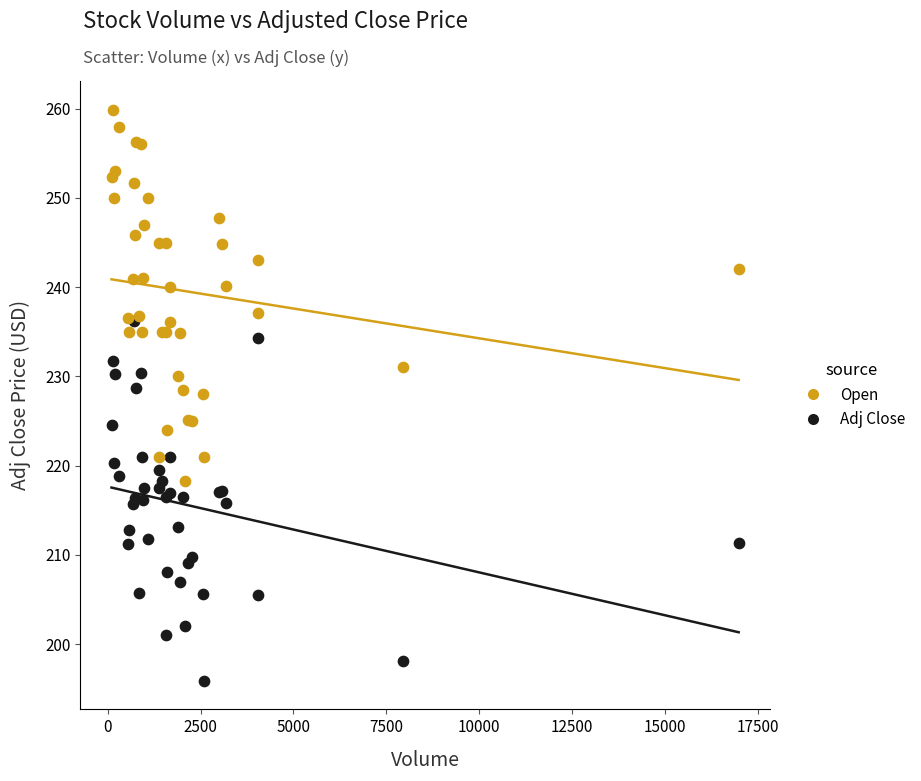

What are all the series names shown in the legend?

Open, Adj Close